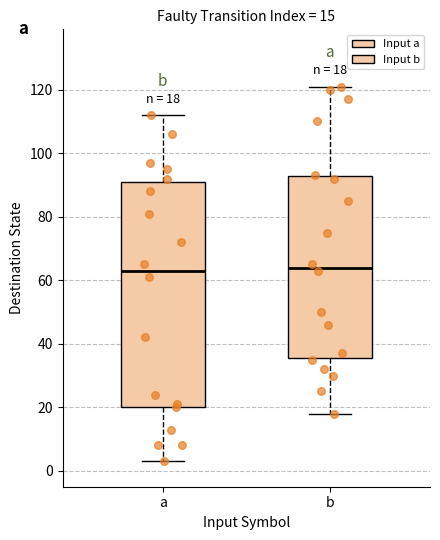

Which box is the tallest, from its lower edge to its upper edge?

a